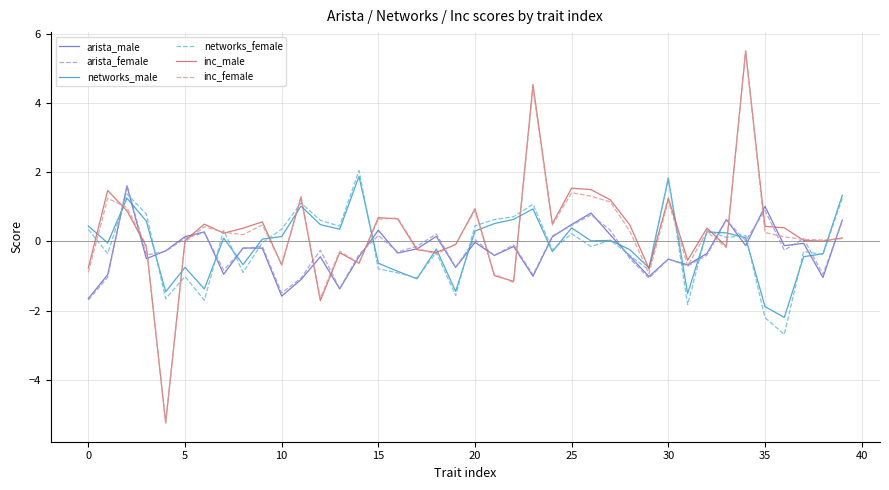

Which series has the widest spread of values?

inc_female